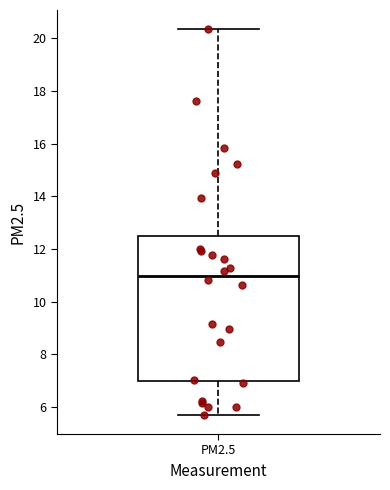

Where is the upper edge of the box for PM2.5 on the y-axis? The values are not printed on the chart, so give them approximately, as read against the axis.

12.4